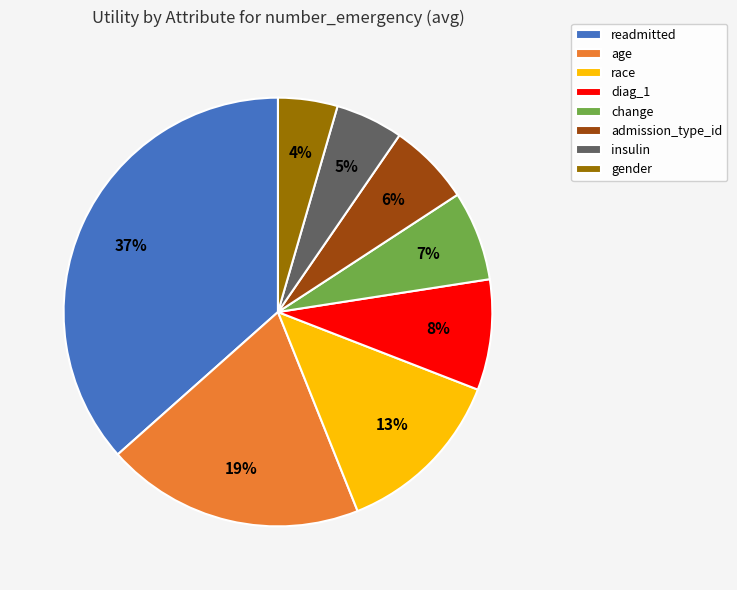

How many slices are in this pie chart?

8